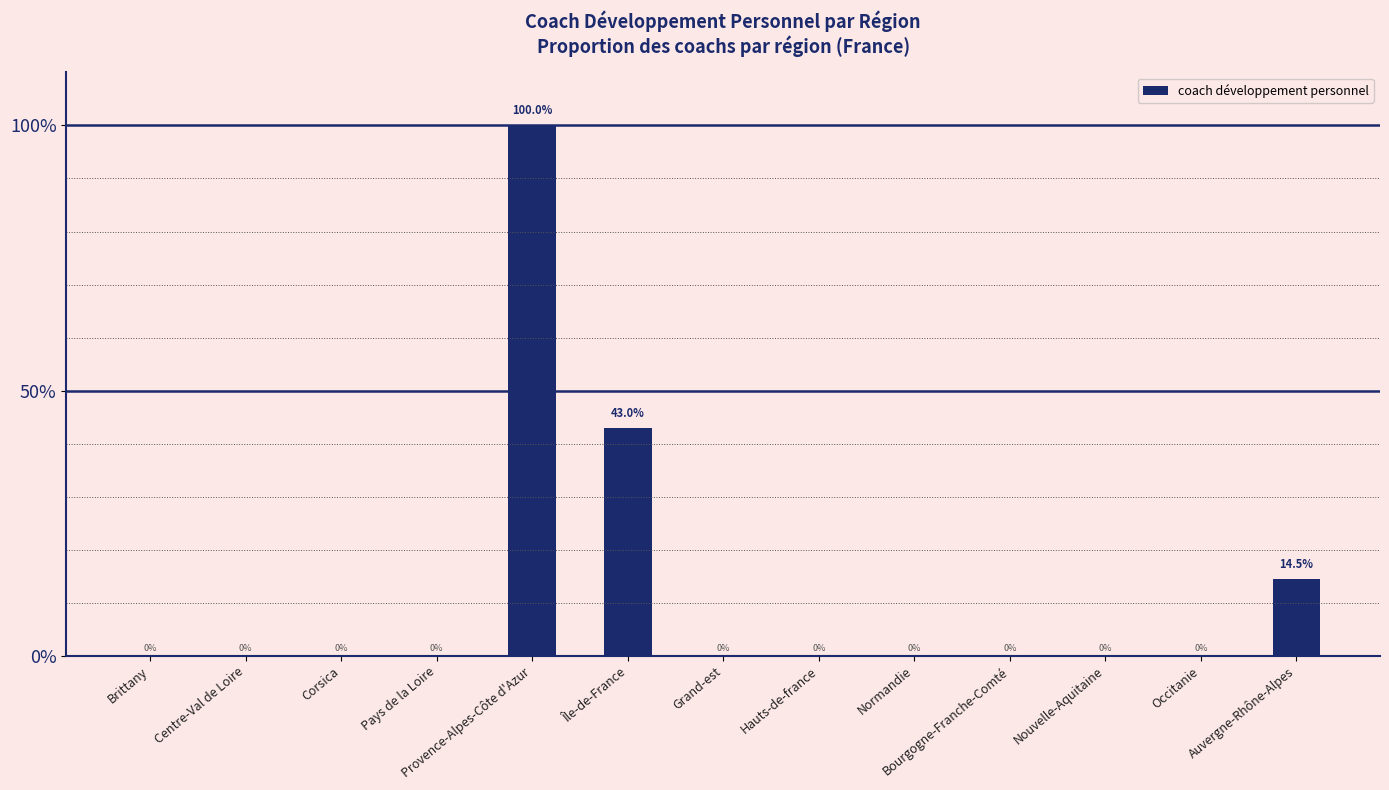

What is the average value?

12.1